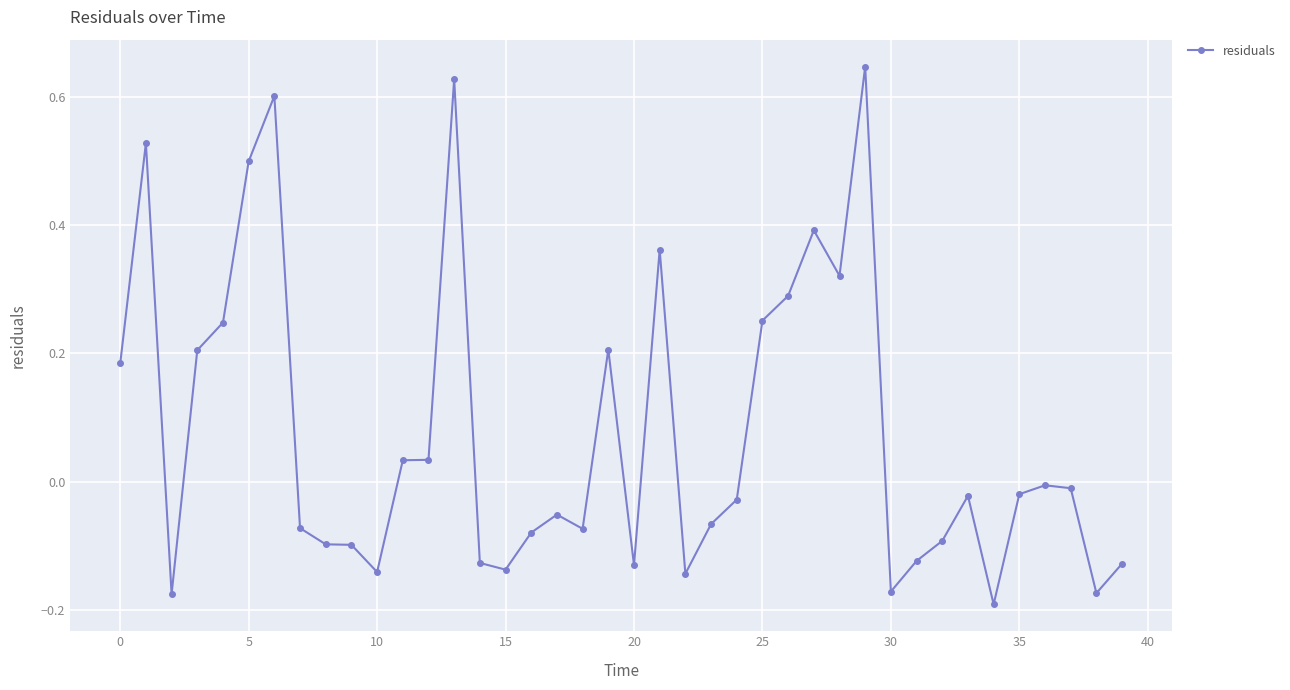

True or false: the data has more than 1 interior local peaks.

True